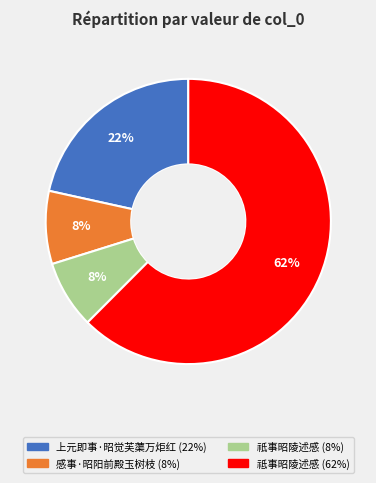

To the nearest percent, what percentage of the pie is 祇事昭陵述感?

8%